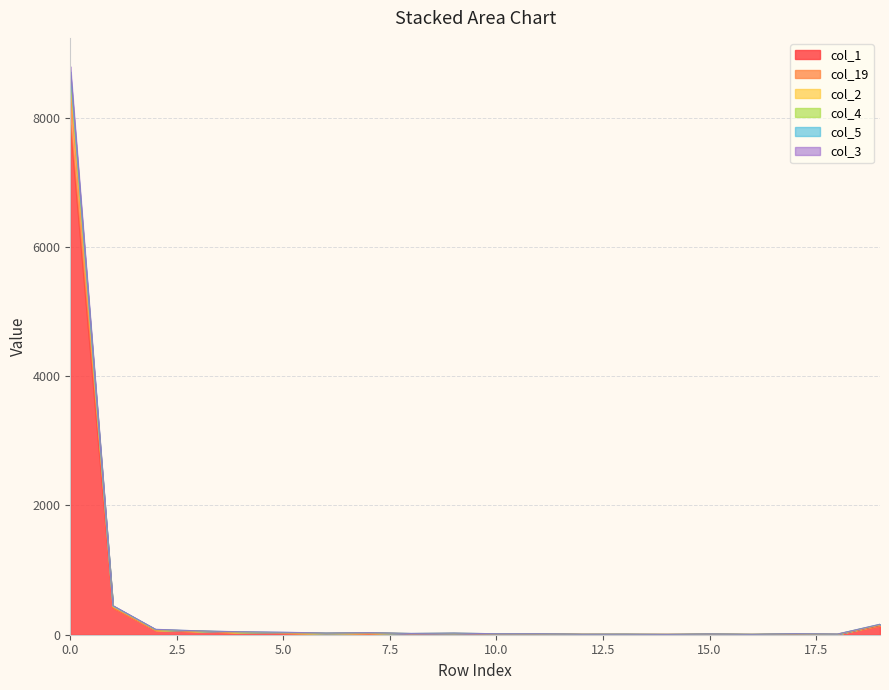

True or false: col_4 has more than 1 interior local peaks.

True